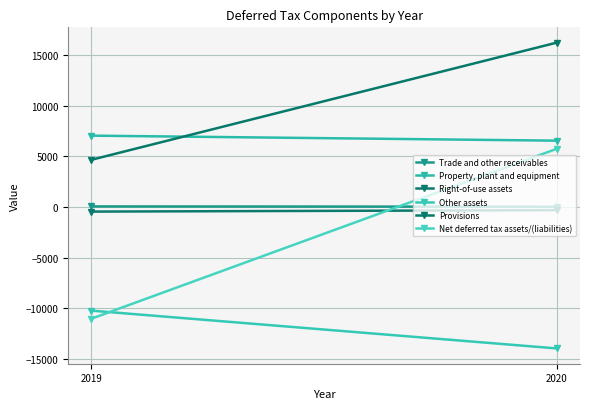

Rank the categories by Trade and other receivables value from highest to lowest.

2019, 2020